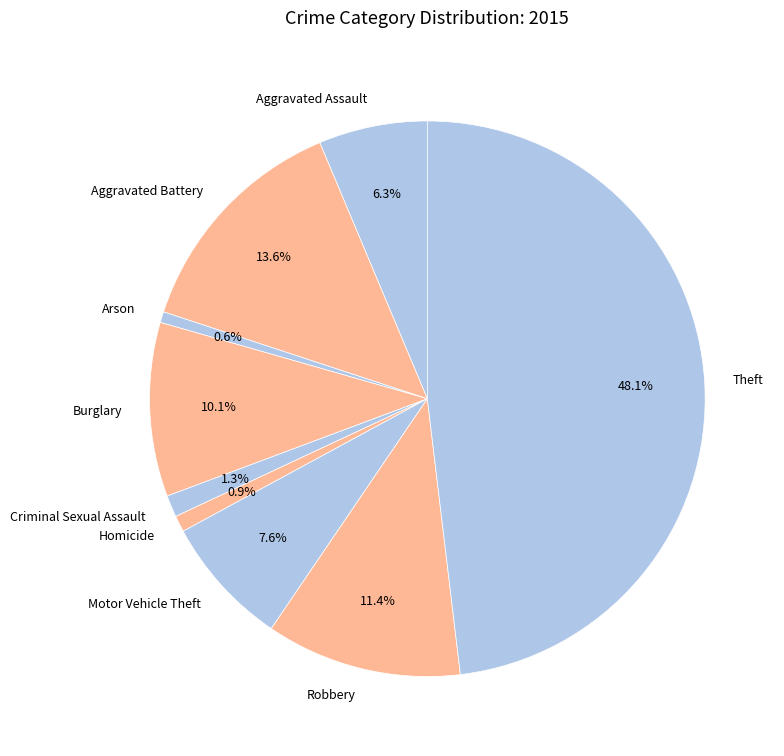

What is the largest slice in the pie chart?

Theft